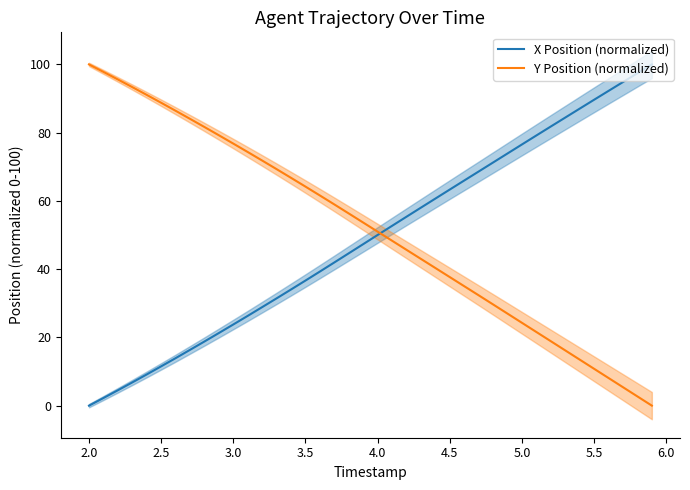

What is the maximum value for Y Position (normalized)?

100.0